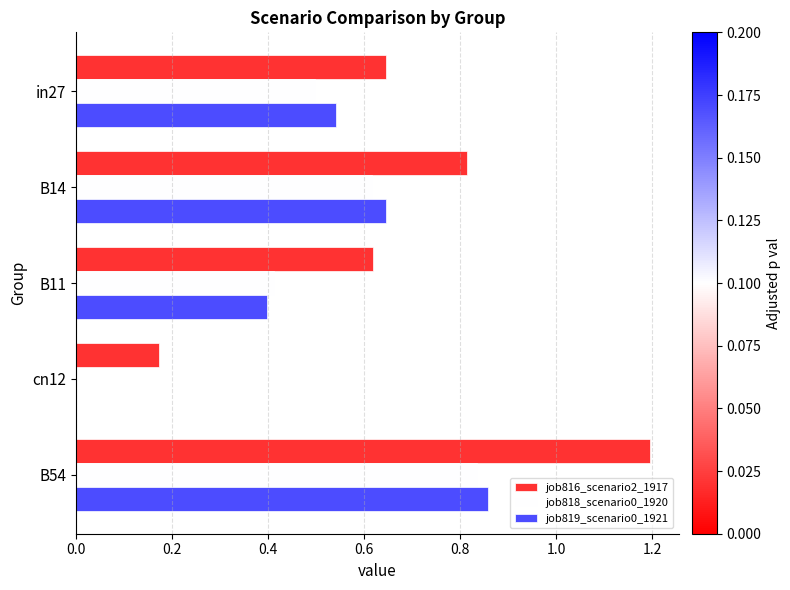

What is the sum of all job816_scenario2_1917 values?

3.4